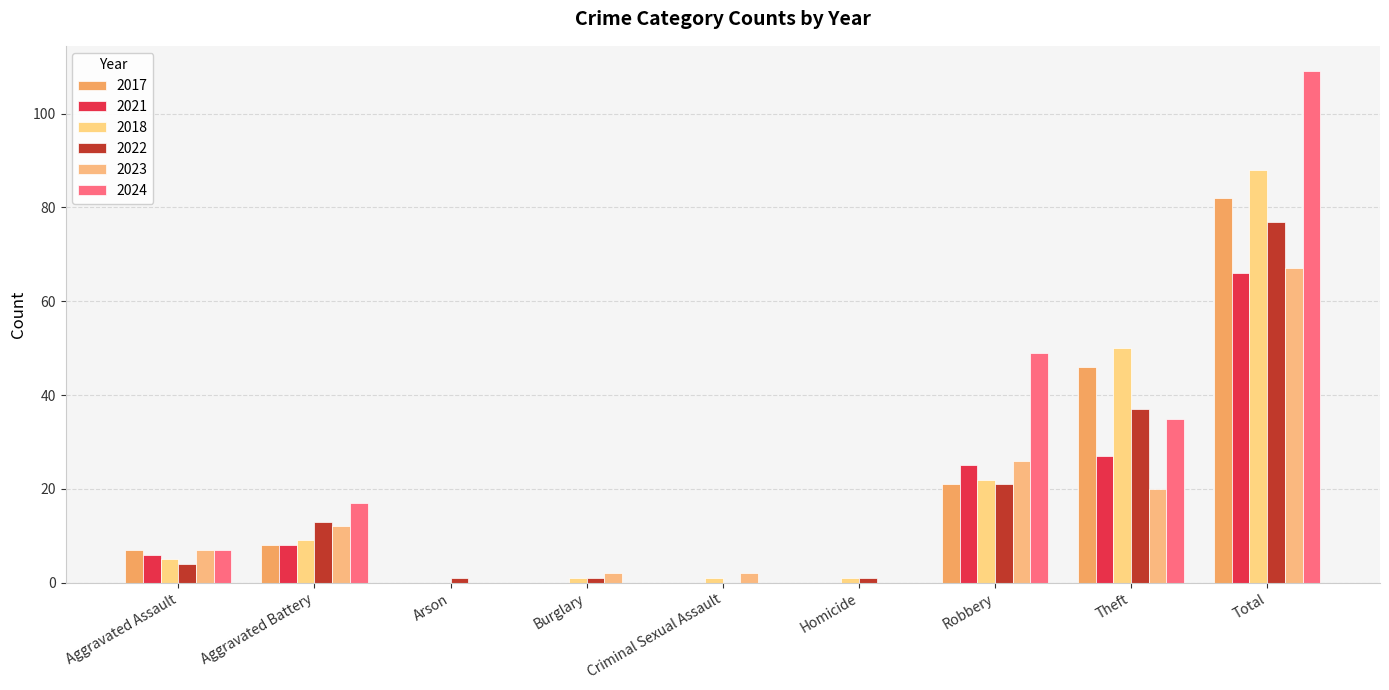

What is the difference between the maximum and second lowest values in the 2023 series?

67